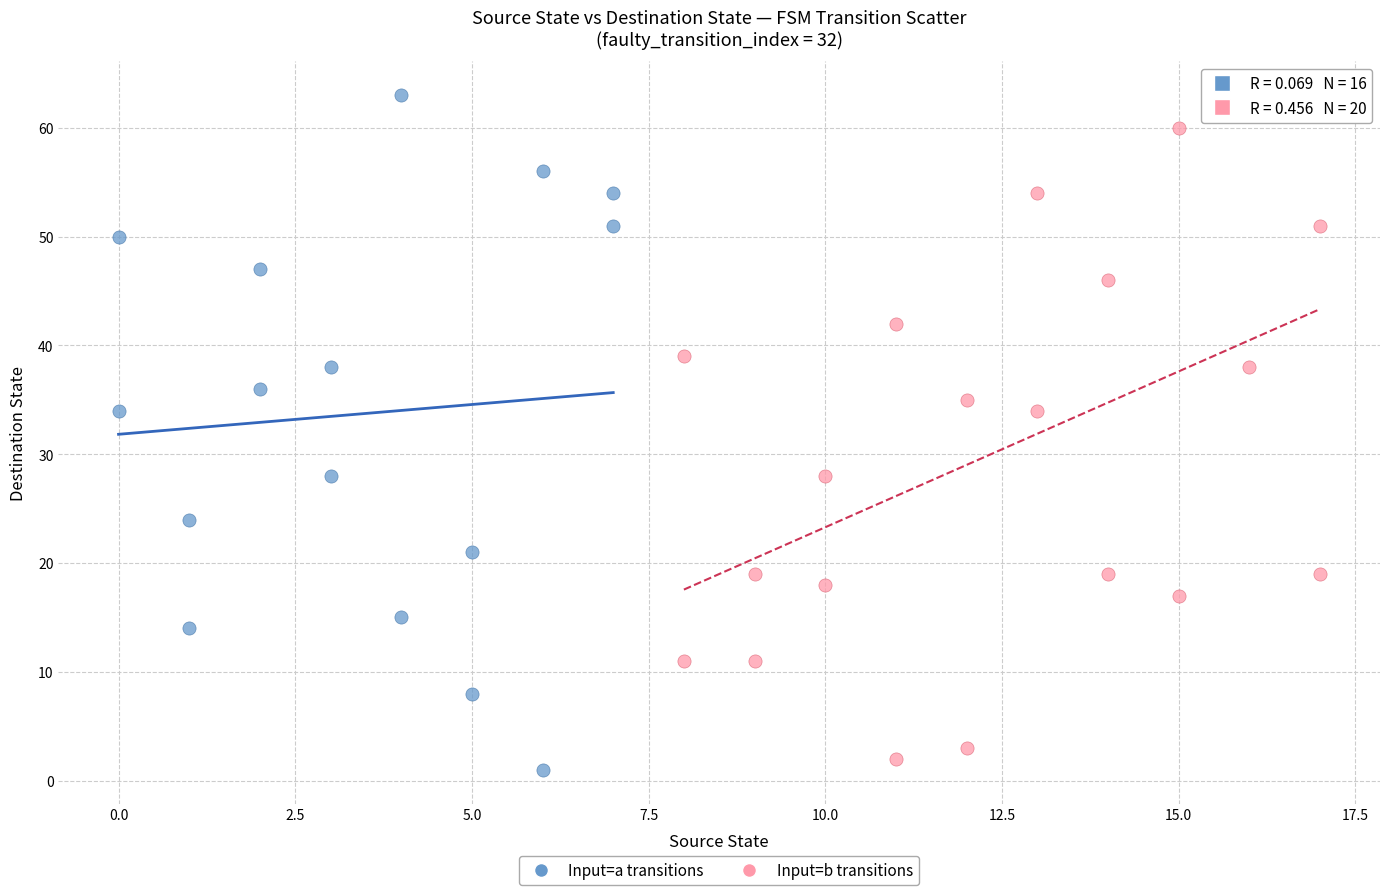

Which series has the largest Y range (max minus min)?

Input=a transitions